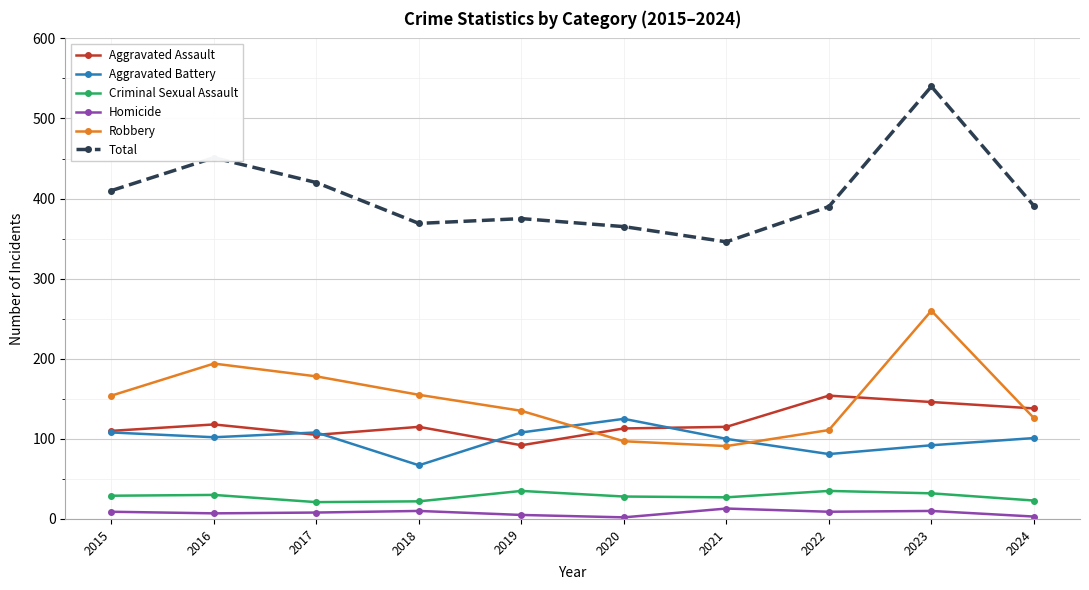

What are all the series names shown in the legend?

Aggravated Assault, Aggravated Battery, Criminal Sexual Assault, Homicide, Robbery, Total